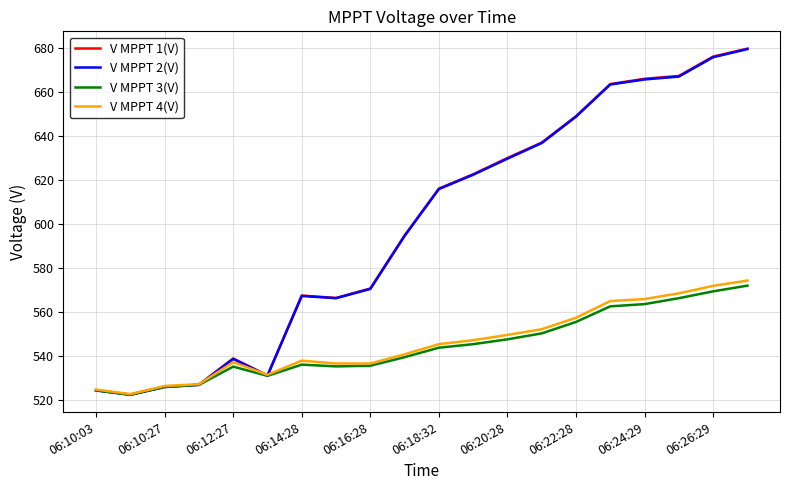

True or false: V MPPT 1(V) and V MPPT 2(V) cross at least once.

False